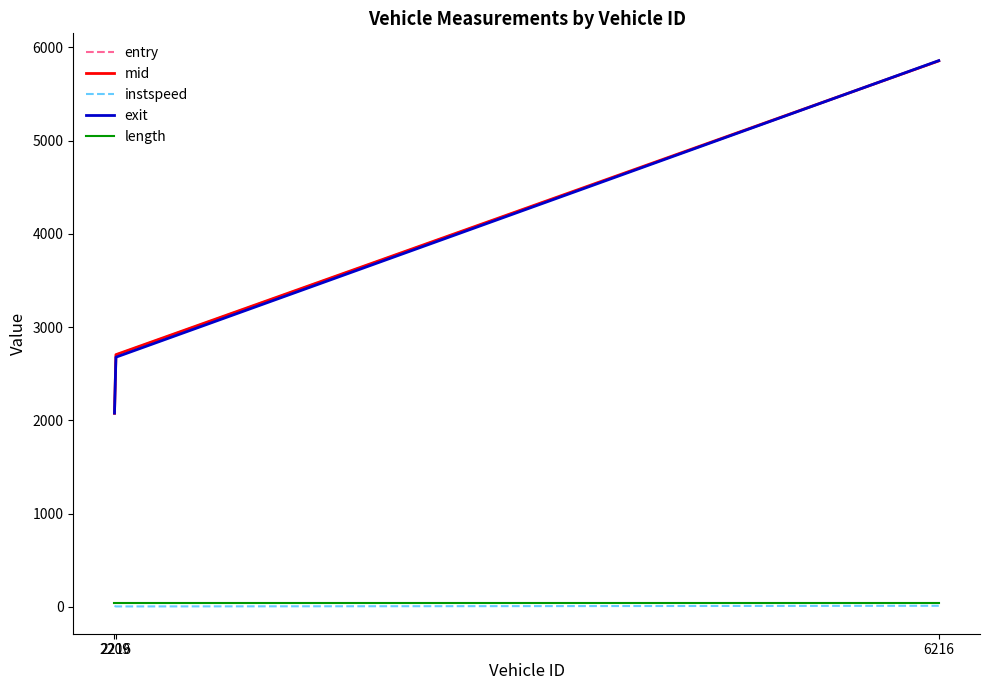

How many values in the entry series are below 2703?

1